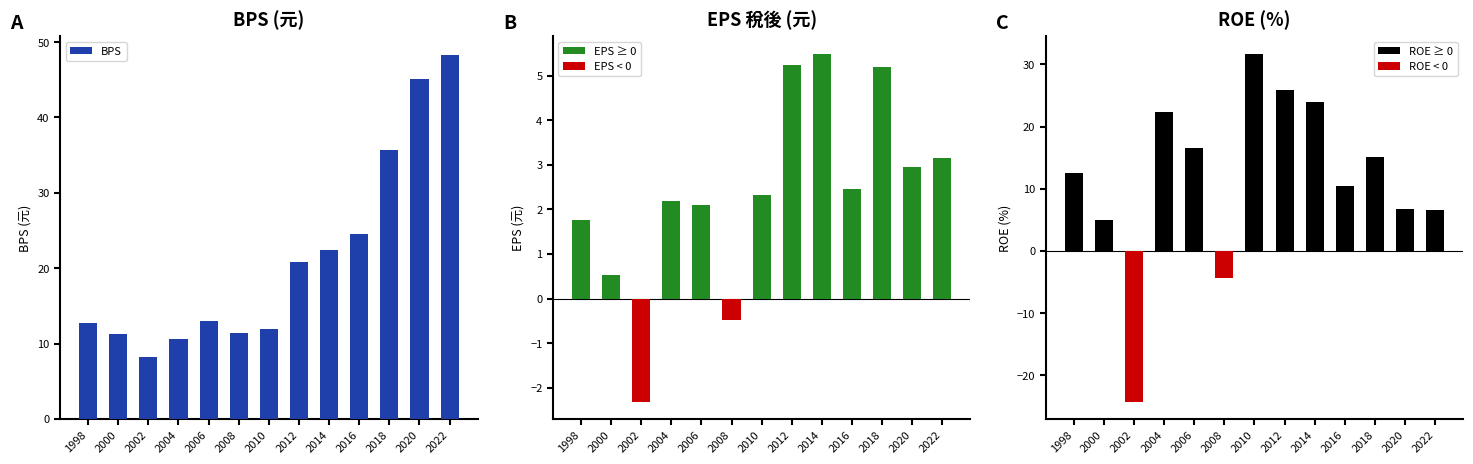

The chart shows a value of 20.8 at 2012. True or false?

True